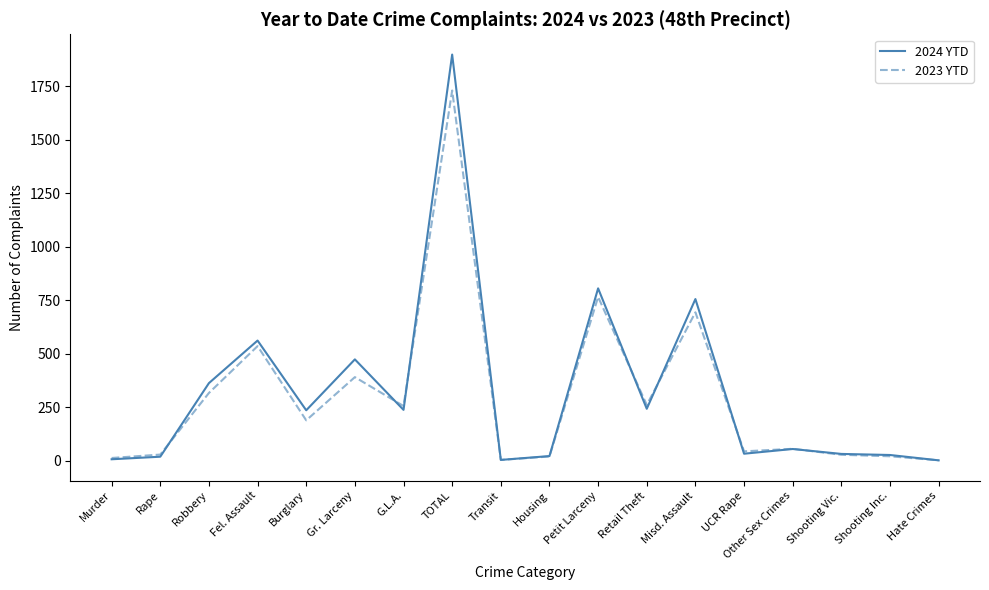

At which category does the chart reach its peak across all series?

TOTAL